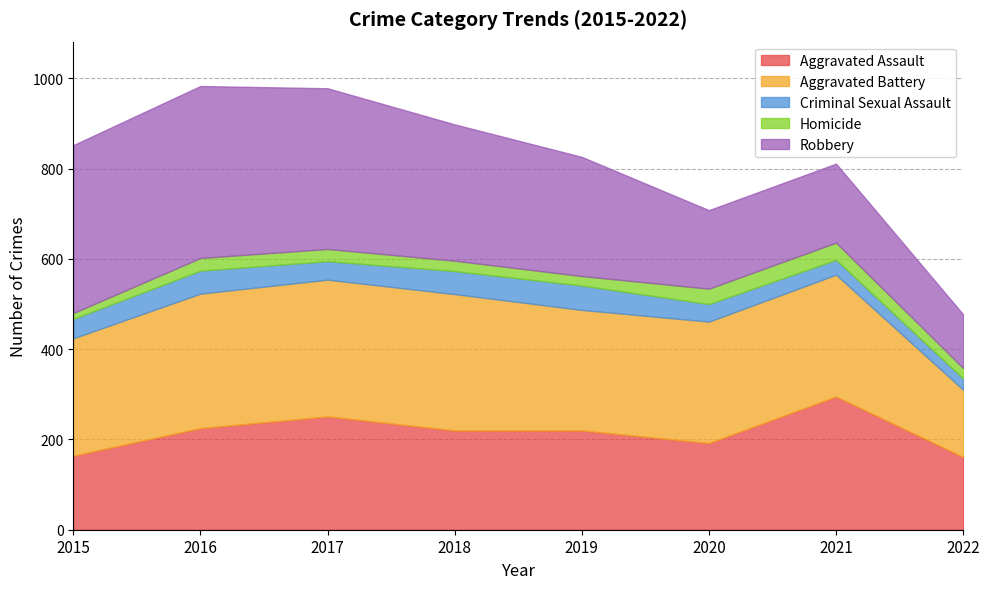

True or false: Homicide has more than 0 interior local peaks.

True